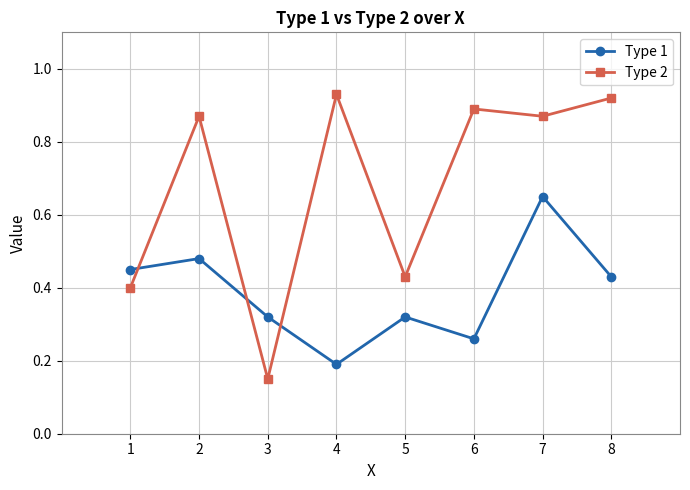

What is the sum of all Type 1 values?

3.1